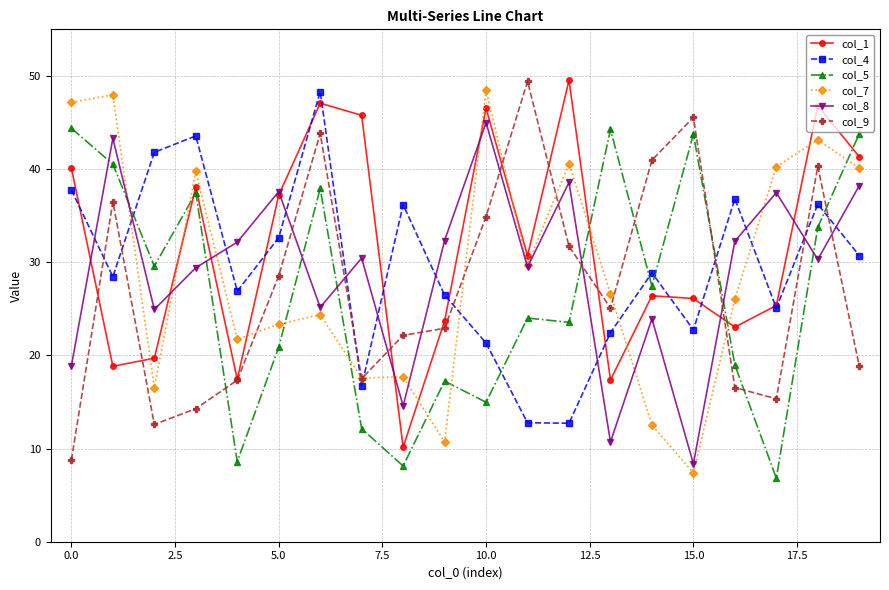

What is the smallest value displayed?

6.8